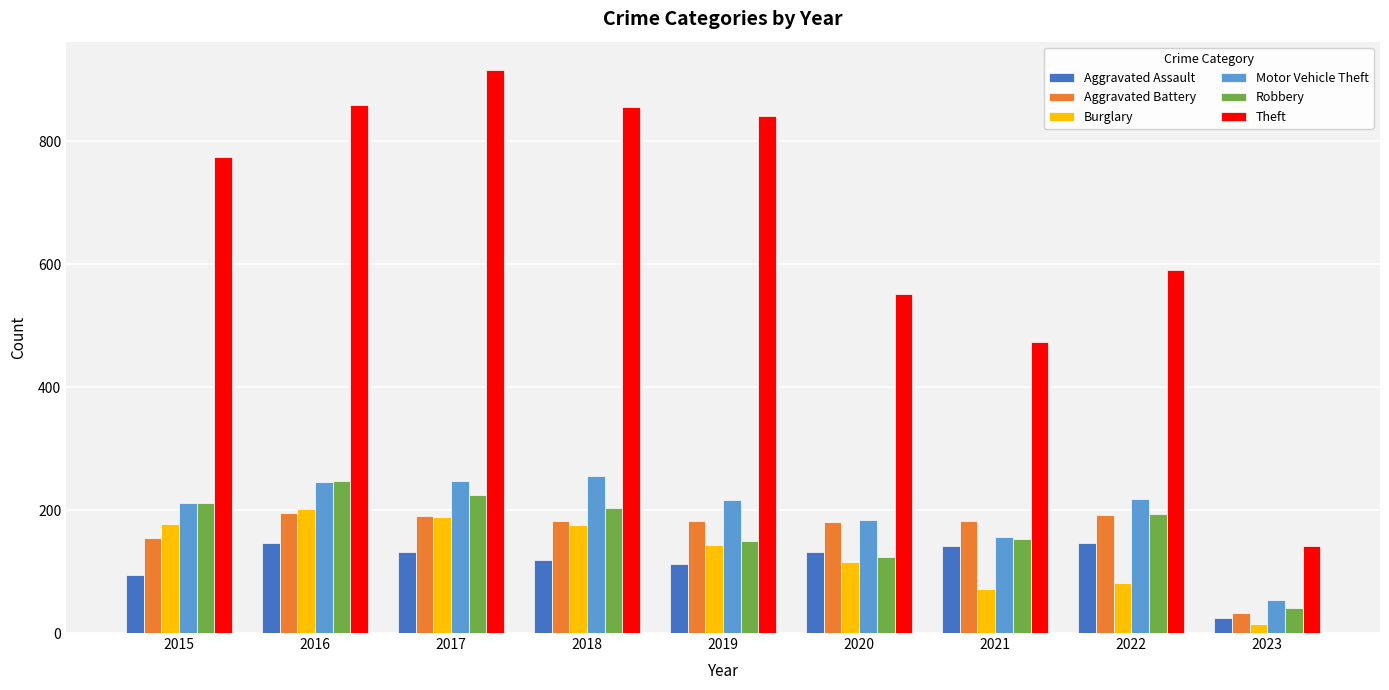

What is the sum of the Motor Vehicle Theft values at 2017 and 2020?

431